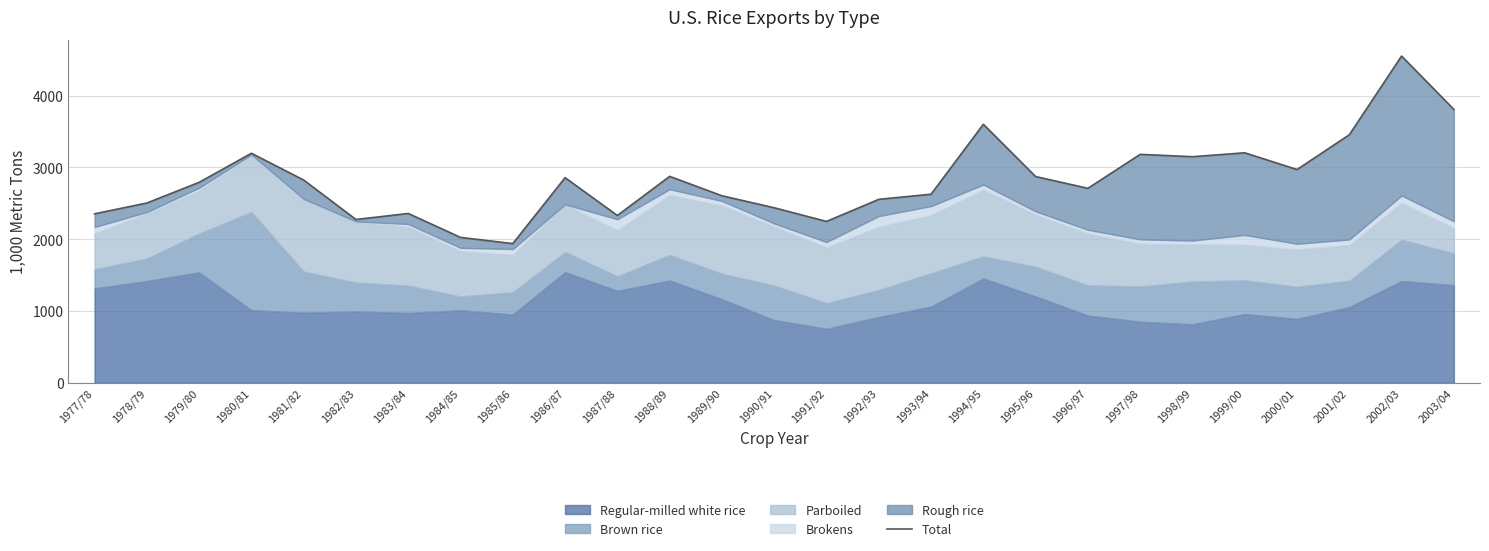

Reading left to right, list all the values displayed in this chart.

2353.4	2504.0	2792.0	3196.9	2823.9	2274.3	2358.4	2024.9	1938.6	2857.1	2330.4	2875.4	2604.9	2437.8	2247.2	2555.2	2626.3	3600.6	2872.6	2708.6	3181.9	3149.0	3203.6	2970.3	3454.5	4551.1	3807.9